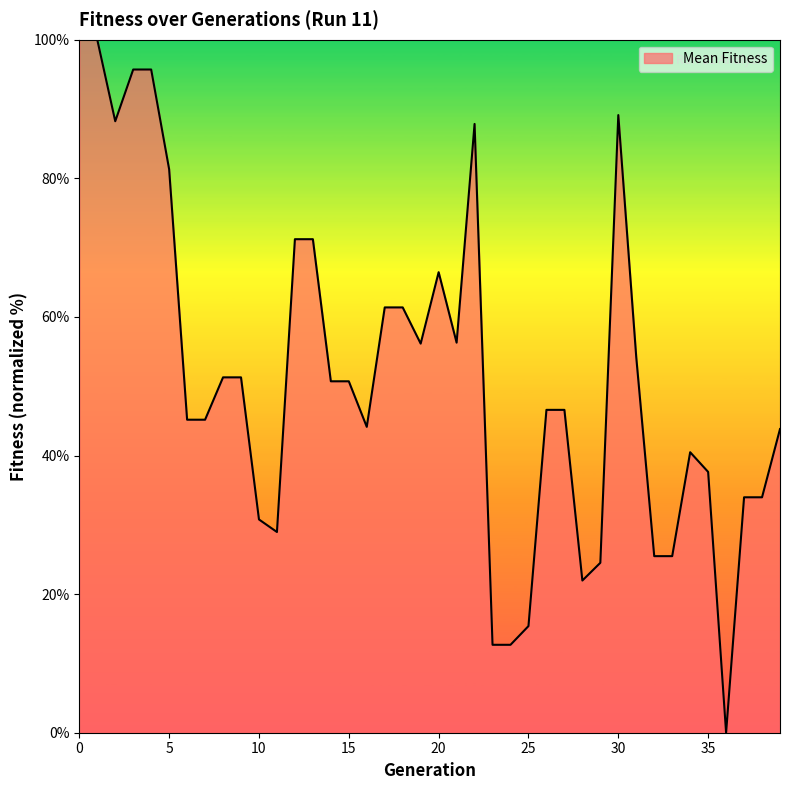

What is the greatest value displayed?

100.0